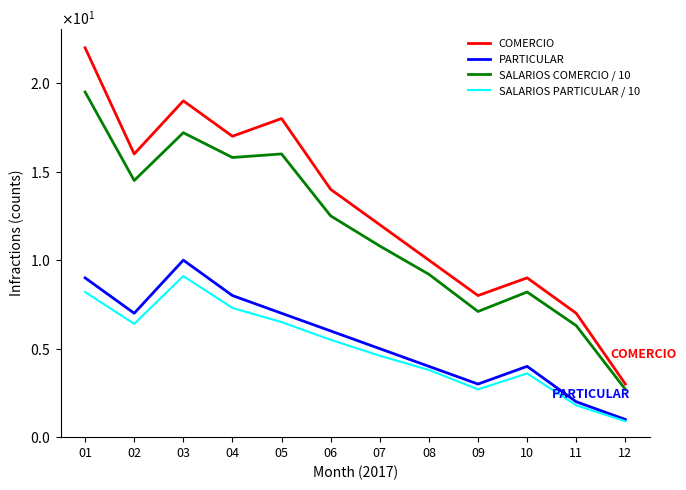

Is this an area chart (filled region under the line)?

No